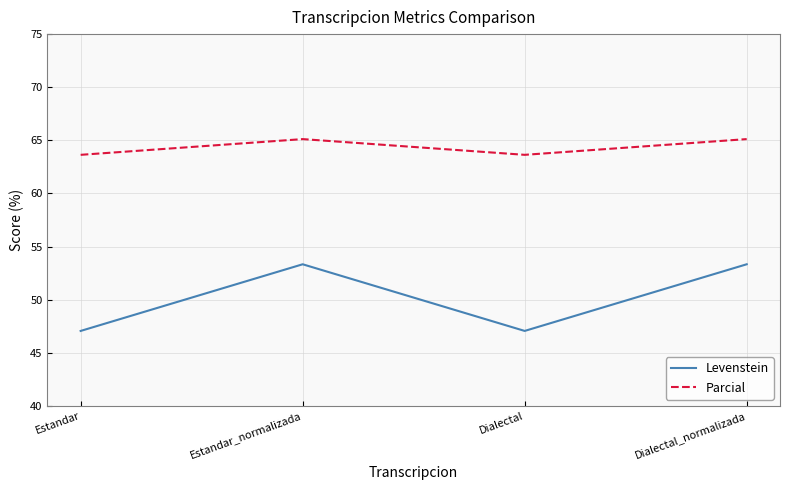

Where is the first local minimum for Parcial?

Dialectal